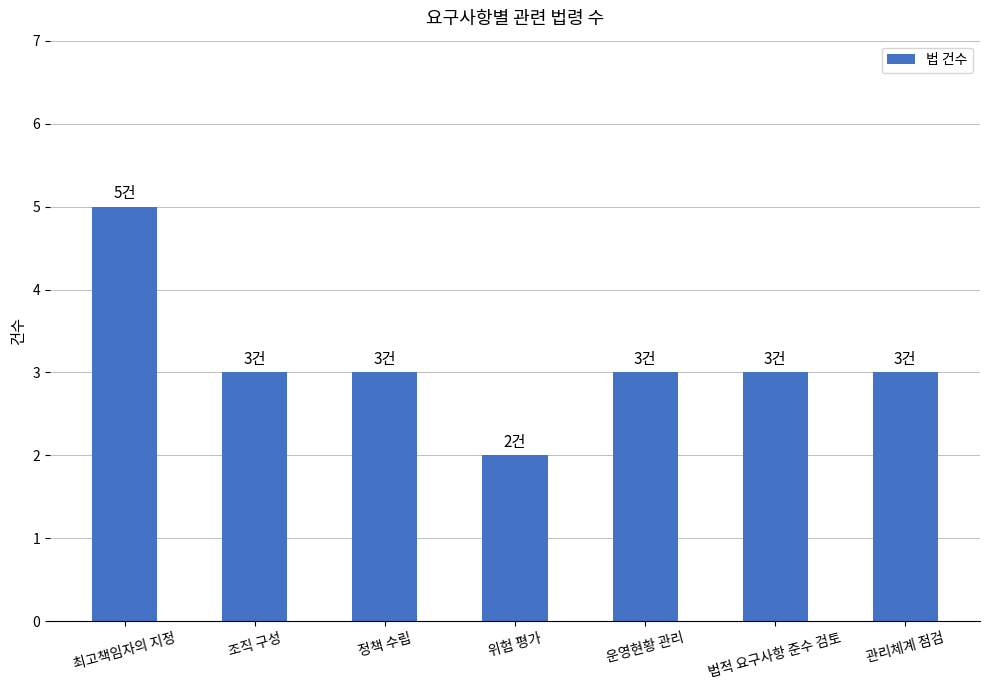

What is the sum of the values at 운영현황 관리 and 법적 요구사항 준수 검토?

6